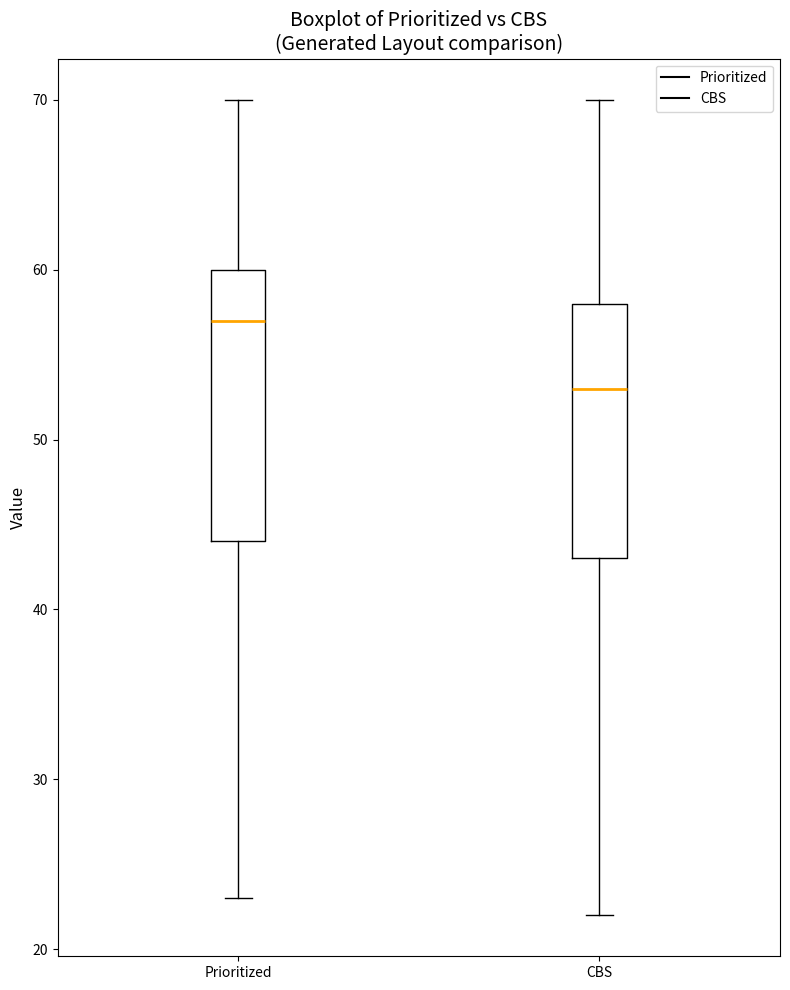

Reading left to right, transcribe this box plot: for each box, give where its median line is, the range the box spans, and where its two whiskers end, as read against the y-axis. The values are not printed on the chart, so give them approximately, as read against the axis.

Prioritized: median 57, box 44 to 60, whiskers 23 to 70
CBS: median 53, box 43 to 58, whiskers 22 to 70